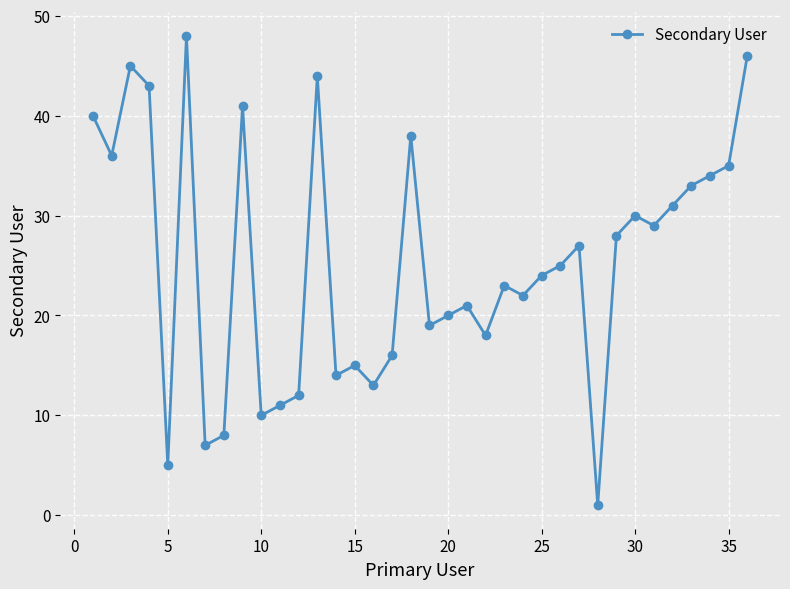

What is the sum of all values?

912